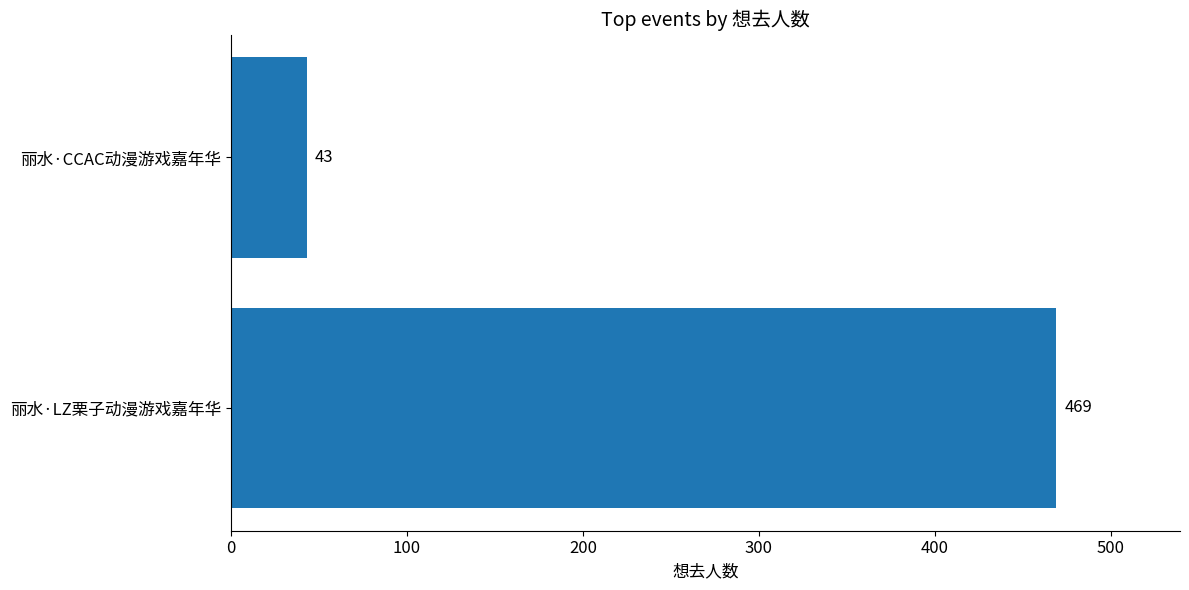

Reading bottom to top, transcribe all the data shown in this chart.

469	43